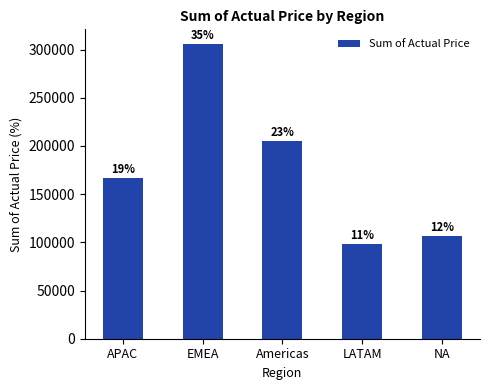

List the labels in order of value, largest first.

EMEA, Americas, APAC, NA, LATAM